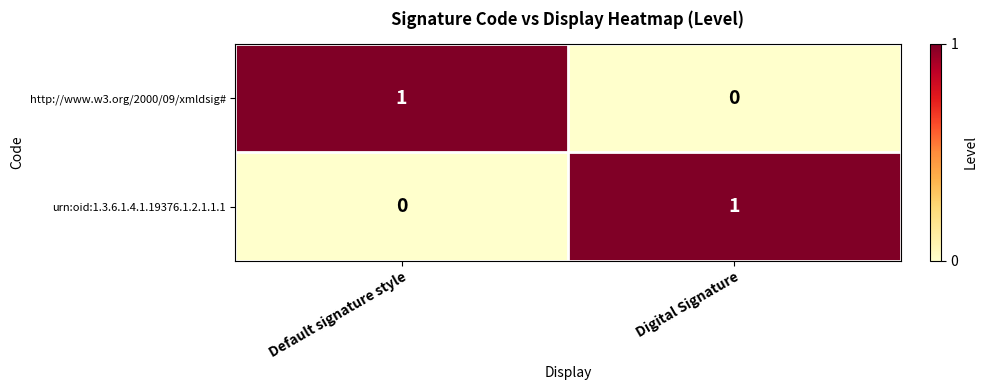

Rank the series at Digital Signature from lowest to highest value.

http://www.w3.org/2000/09/xmldsig#, urn:oid:1.3.6.1.4.1.19376.1.2.1.1.1